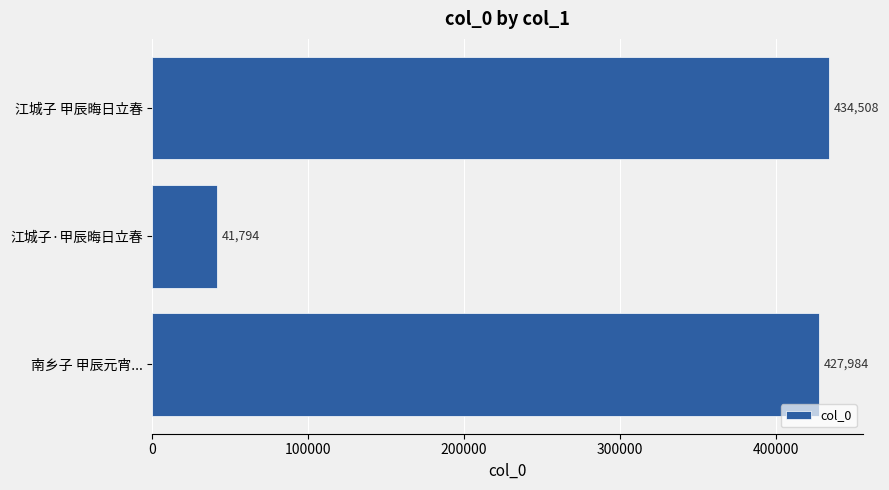

True or false: the data shows 434508 at 江城子 甲辰晦日立春.

True